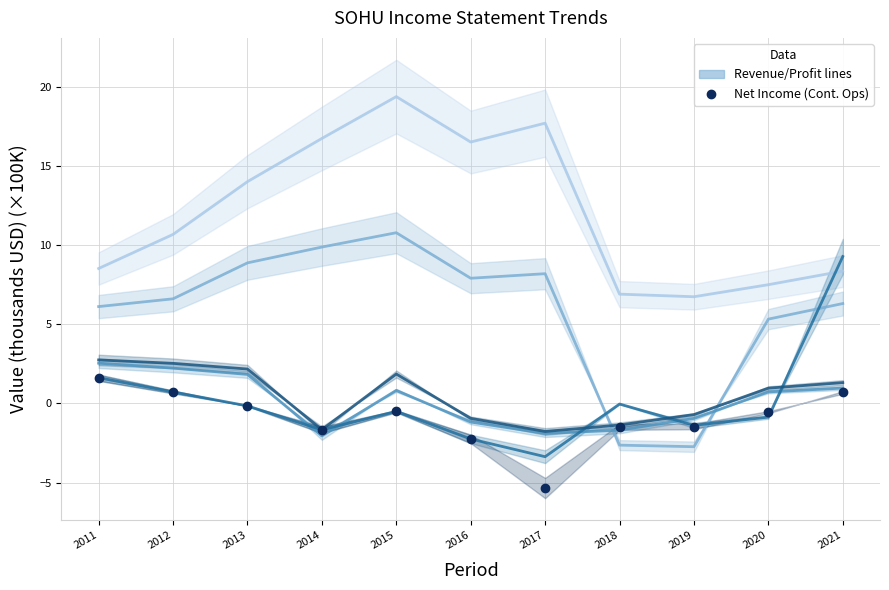

Is it true that Net Income equals -0.8 at 2015?

False